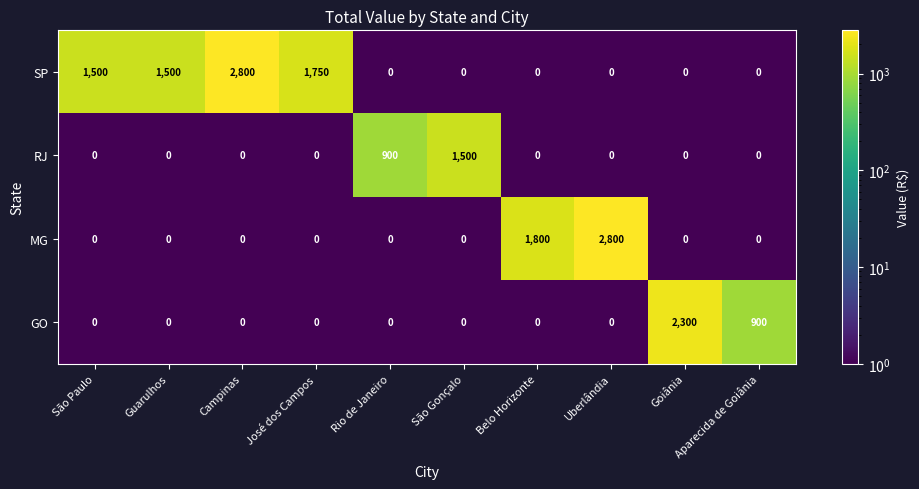

Rank the series by their average value, from lowest to highest.

RJ, GO, MG, SP